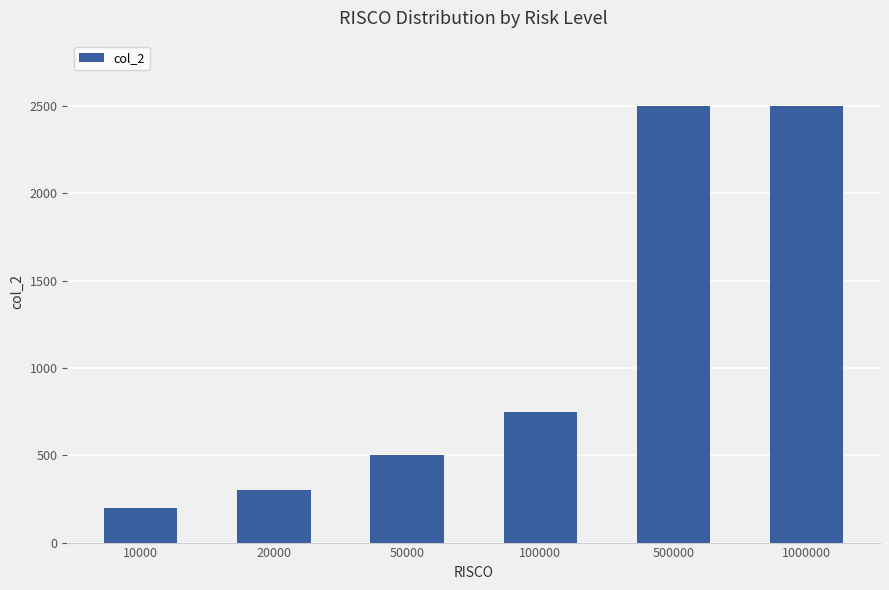

Which label corresponds to the smallest value in the chart?

10000